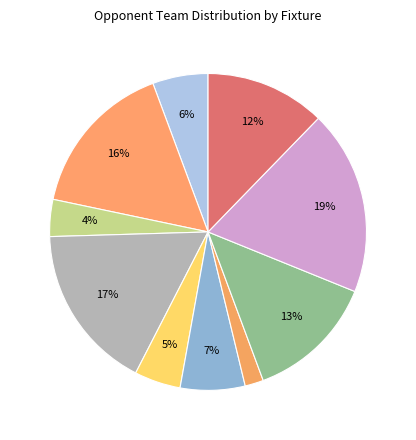

How many segments does this pie chart have?

10